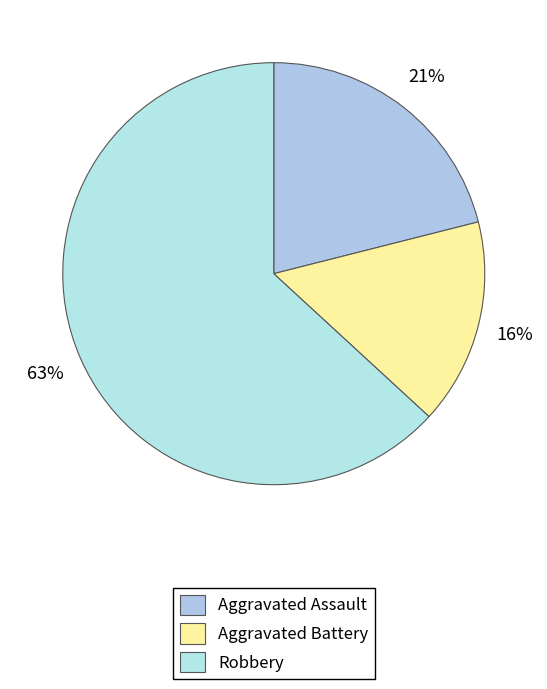

Count the number of slices in the pie.

3